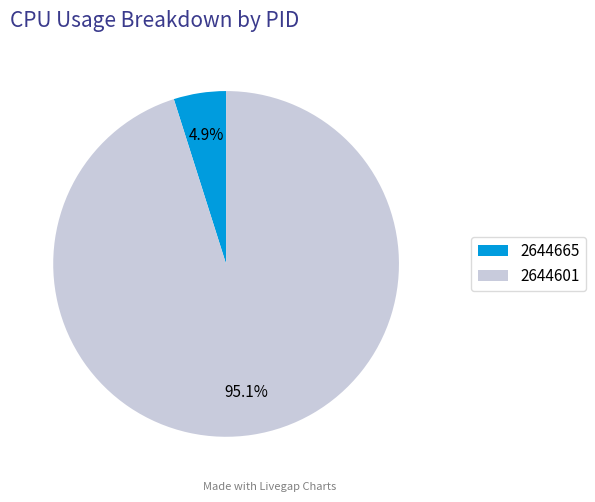

To the nearest percent, what is the combined percentage of 2644665 and 2644601?

100%